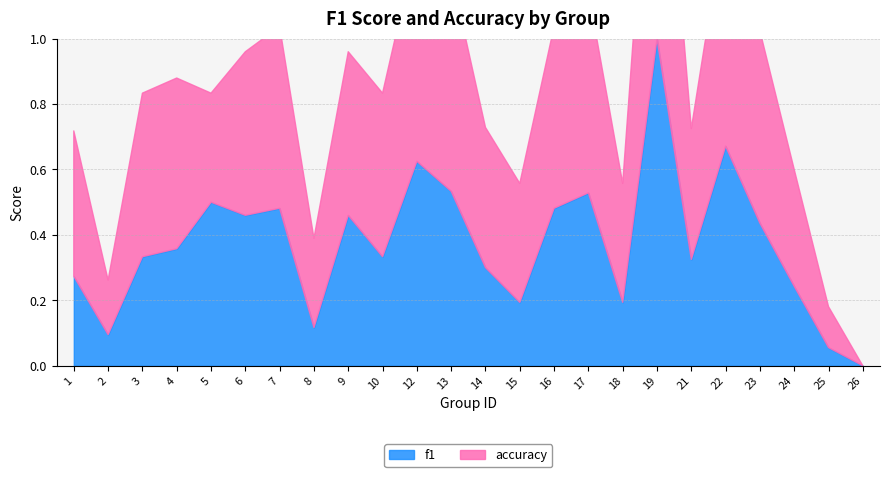

What is the average value of the accuracy series?

0.5